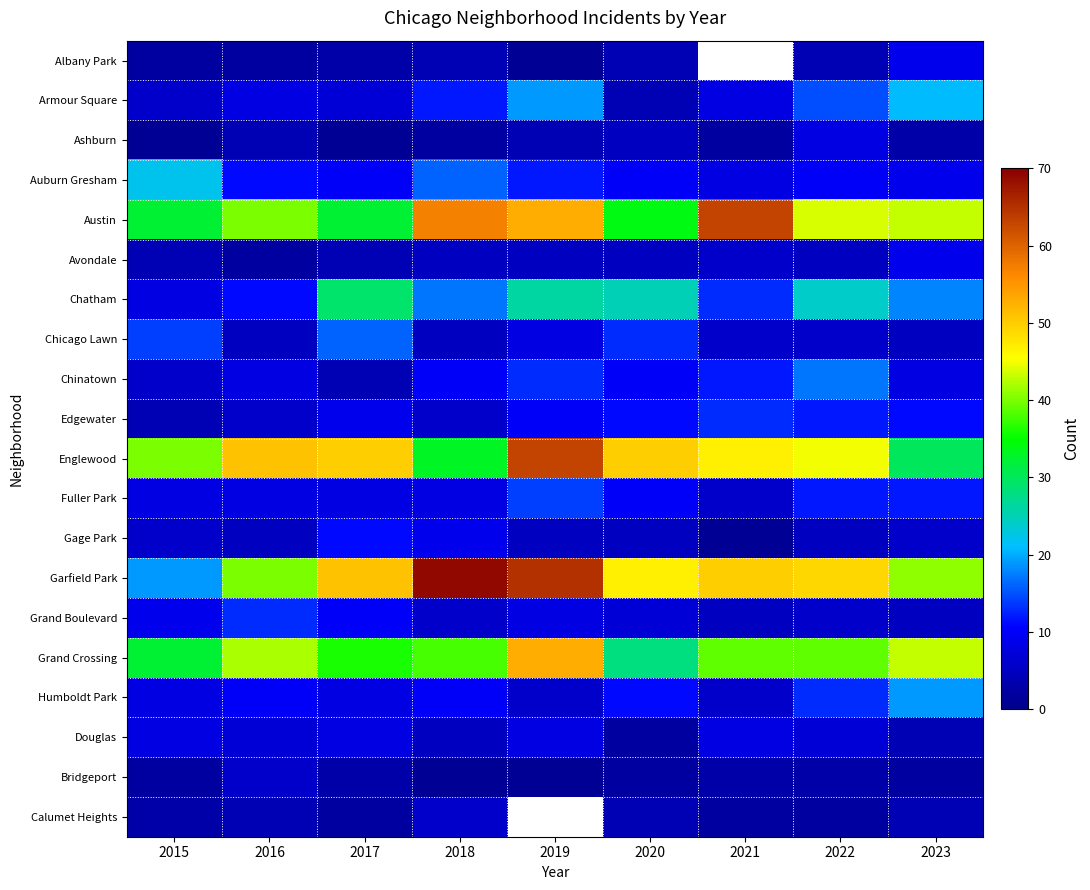

The value of Albany Park at 2017 is 3.0. True or false?

True